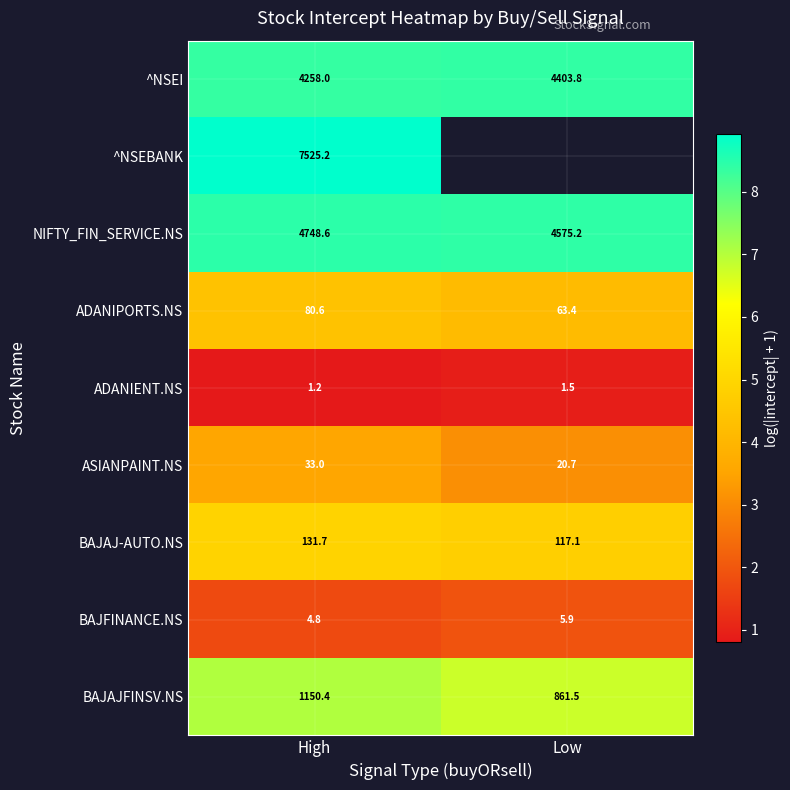

What is the spread (max minus min) of values at High?

7524.0